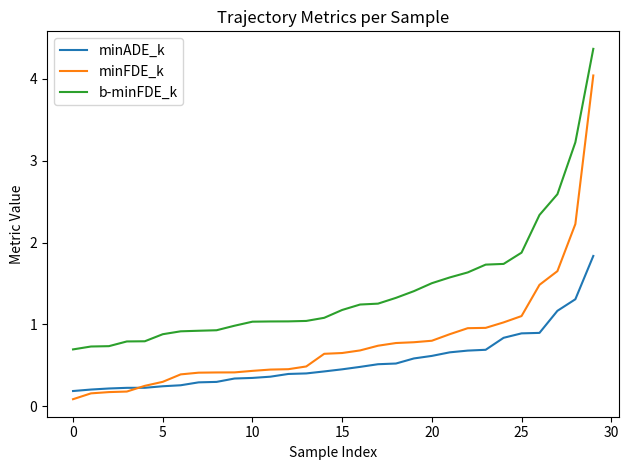

What is the greatest value displayed?

4.4